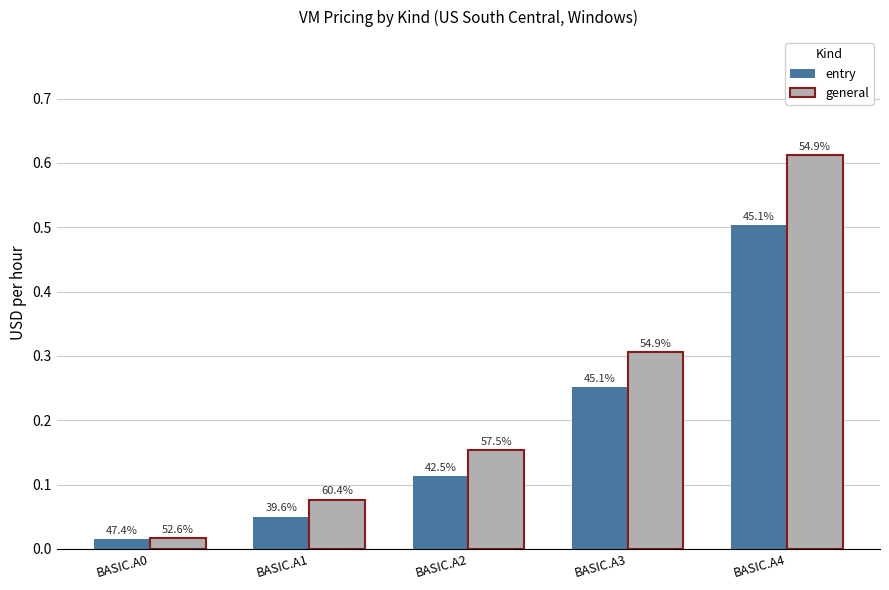

Are the bars horizontal?

No